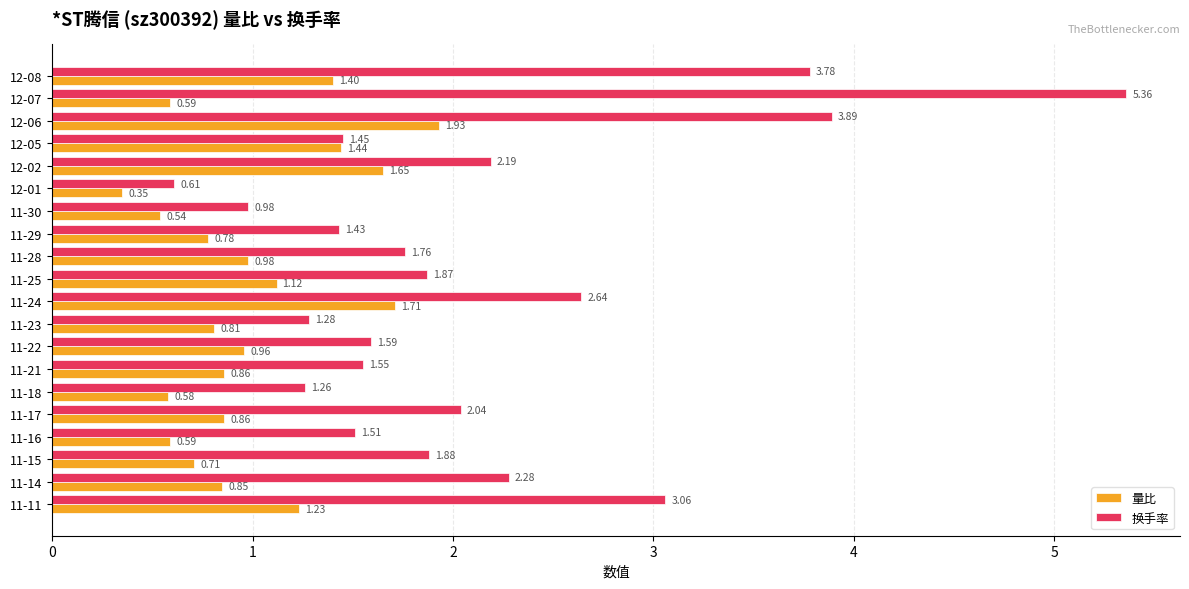

Rank the series by their maximum value, from lowest to highest.

量比, 换手率